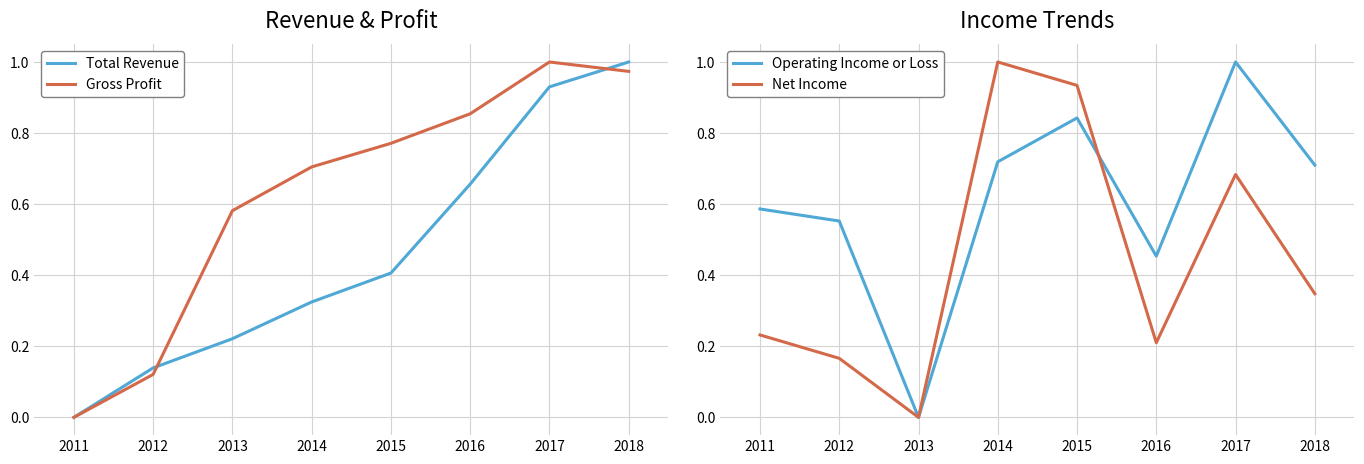

Reading left to right, transcribe all the data shown in this chart.

Total Revenue: 0.0	0.1	0.2	0.3	0.4	0.7	0.9	1.0
Gross Profit: 0.0	0.1	0.6	0.7	0.8	0.9	1.0	1.0
Operating Income or Loss: 0.6	0.6	0.0	0.7	0.8	0.5	1.0	0.7
Net Income: 0.2	0.2	0.0	1.0	0.9	0.2	0.7	0.3